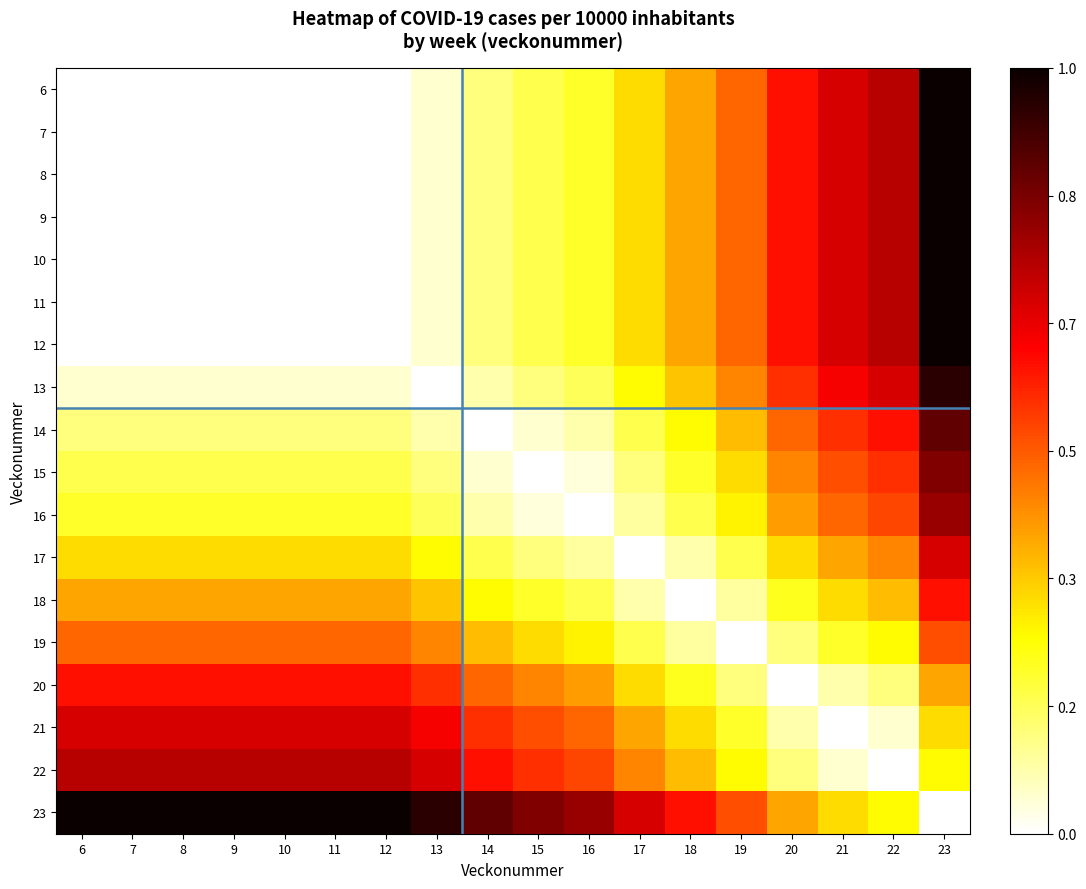

Reading left to right, extract all data points from this chart.

6: 6=0.0	7=0.0	8=0.0	9=0.0	10=0.0	11=0.0	12=0.0	13=0.0	14=0.1	15=0.2	16=0.2	17=0.3	18=0.4	19=0.5	20=0.6	21=0.7	22=0.7	23=1.0
7: 6=0.0	7=0.0	8=0.0	9=0.0	10=0.0	11=0.0	12=0.0	13=0.0	14=0.1	15=0.2	16=0.2	17=0.3	18=0.4	19=0.5	20=0.6	21=0.7	22=0.7	23=1.0
8: 6=0.0	7=0.0	8=0.0	9=0.0	10=0.0	11=0.0	12=0.0	13=0.0	14=0.1	15=0.2	16=0.2	17=0.3	18=0.4	19=0.5	20=0.6	21=0.7	22=0.7	23=1.0
9: 6=0.0	7=0.0	8=0.0	9=0.0	10=0.0	11=0.0	12=0.0	13=0.0	14=0.1	15=0.2	16=0.2	17=0.3	18=0.4	19=0.5	20=0.6	21=0.7	22=0.7	23=1.0
10: 6=0.0	7=0.0	8=0.0	9=0.0	10=0.0	11=0.0	12=0.0	13=0.0	14=0.1	15=0.2	16=0.2	17=0.3	18=0.4	19=0.5	20=0.6	21=0.7	22=0.7	23=1.0
11: 6=0.0	7=0.0	8=0.0	9=0.0	10=0.0	11=0.0	12=0.0	13=0.0	14=0.1	15=0.2	16=0.2	17=0.3	18=0.4	19=0.5	20=0.6	21=0.7	22=0.7	23=1.0
12: 6=0.0	7=0.0	8=0.0	9=0.0	10=0.0	11=0.0	12=0.0	13=0.0	14=0.1	15=0.2	16=0.2	17=0.3	18=0.4	19=0.5	20=0.6	21=0.7	22=0.7	23=1.0
13: 6=0.0	7=0.0	8=0.0	9=0.0	10=0.0	11=0.0	12=0.0	13=0.0	14=0.1	15=0.1	16=0.2	17=0.3	18=0.3	19=0.4	20=0.6	21=0.6	22=0.7	23=1.0
14: 6=0.1	7=0.1	8=0.1	9=0.1	10=0.1	11=0.1	12=0.1	13=0.1	14=0.0	15=0.0	16=0.1	17=0.2	18=0.3	19=0.4	20=0.5	21=0.6	22=0.6	23=0.9
15: 6=0.2	7=0.2	8=0.2	9=0.2	10=0.2	11=0.2	12=0.2	13=0.1	14=0.0	15=0.0	16=0.0	17=0.1	18=0.2	19=0.3	20=0.4	21=0.5	22=0.6	23=0.8
16: 6=0.2	7=0.2	8=0.2	9=0.2	10=0.2	11=0.2	12=0.2	13=0.2	14=0.1	15=0.0	16=0.0	17=0.1	18=0.2	19=0.3	20=0.4	21=0.5	22=0.5	23=0.8
17: 6=0.3	7=0.3	8=0.3	9=0.3	10=0.3	11=0.3	12=0.3	13=0.3	14=0.2	15=0.1	16=0.1	17=0.0	18=0.1	19=0.2	20=0.3	21=0.4	22=0.4	23=0.7
18: 6=0.4	7=0.4	8=0.4	9=0.4	10=0.4	11=0.4	12=0.4	13=0.3	14=0.3	15=0.2	16=0.2	17=0.1	18=0.0	19=0.1	20=0.2	21=0.3	22=0.4	23=0.6
19: 6=0.5	7=0.5	8=0.5	9=0.5	10=0.5	11=0.5	12=0.5	13=0.4	14=0.4	15=0.3	16=0.3	17=0.2	18=0.1	19=0.0	20=0.1	21=0.2	22=0.3	23=0.5
20: 6=0.6	7=0.6	8=0.6	9=0.6	10=0.6	11=0.6	12=0.6	13=0.6	14=0.5	15=0.4	16=0.4	17=0.3	18=0.2	19=0.1	20=0.0	21=0.1	22=0.1	23=0.4
21: 6=0.7	7=0.7	8=0.7	9=0.7	10=0.7	11=0.7	12=0.7	13=0.6	14=0.6	15=0.5	16=0.5	17=0.4	18=0.3	19=0.2	20=0.1	21=0.0	22=0.0	23=0.3
22: 6=0.7	7=0.7	8=0.7	9=0.7	10=0.7	11=0.7	12=0.7	13=0.7	14=0.6	15=0.6	16=0.5	17=0.4	18=0.4	19=0.3	20=0.1	21=0.0	22=0.0	23=0.3
23: 6=1.0	7=1.0	8=1.0	9=1.0	10=1.0	11=1.0	12=1.0	13=1.0	14=0.9	15=0.8	16=0.8	17=0.7	18=0.6	19=0.5	20=0.4	21=0.3	22=0.3	23=0.0